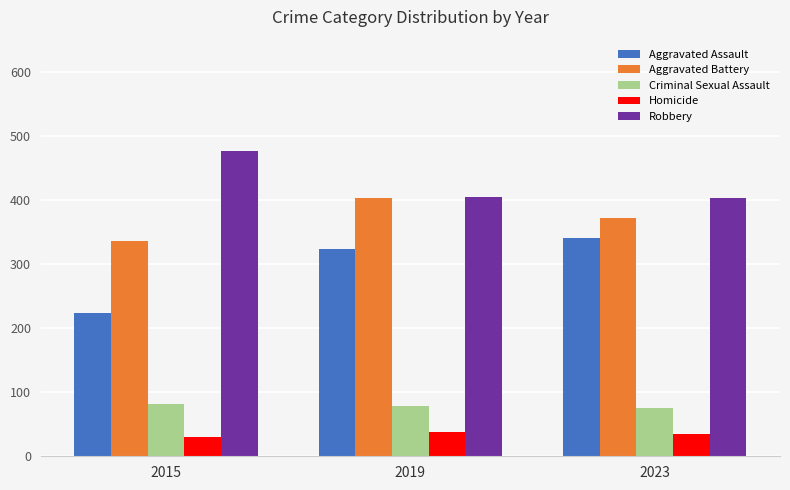

What are all the series names shown in the legend?

Aggravated Assault, Aggravated Battery, Criminal Sexual Assault, Homicide, Robbery